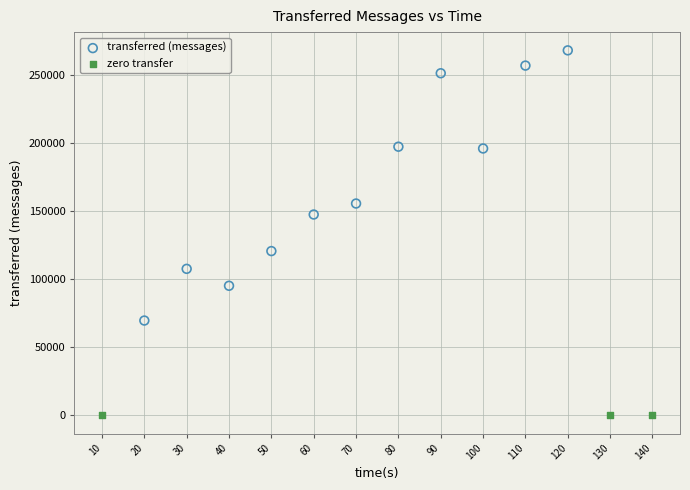

Which series contains the highest Y value?

transferred (messages)